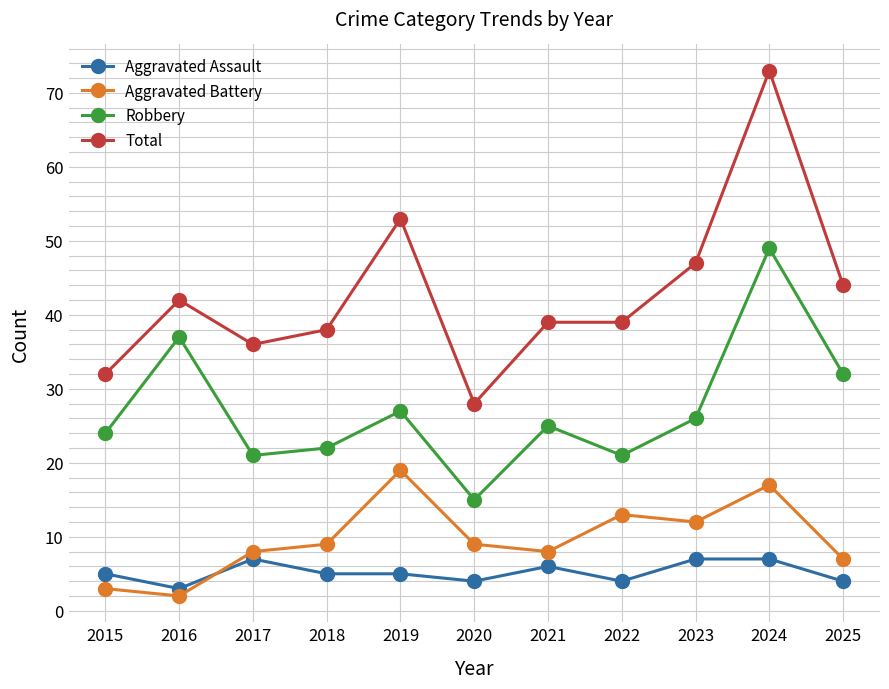

True or false: Aggravated Assault and Robbery cross at least once.

False